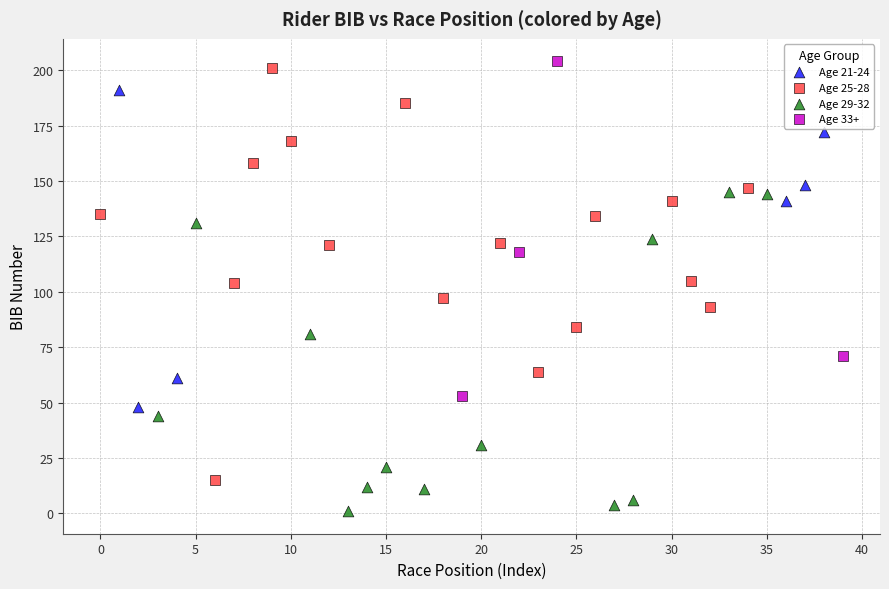

Which series reaches the maximum Y coordinate?

Age 33+